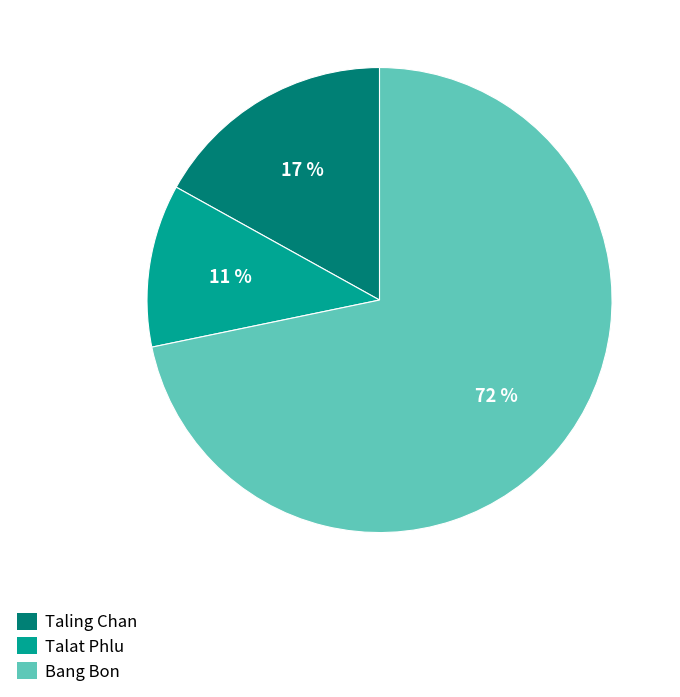

How many slices are in this pie chart?

3